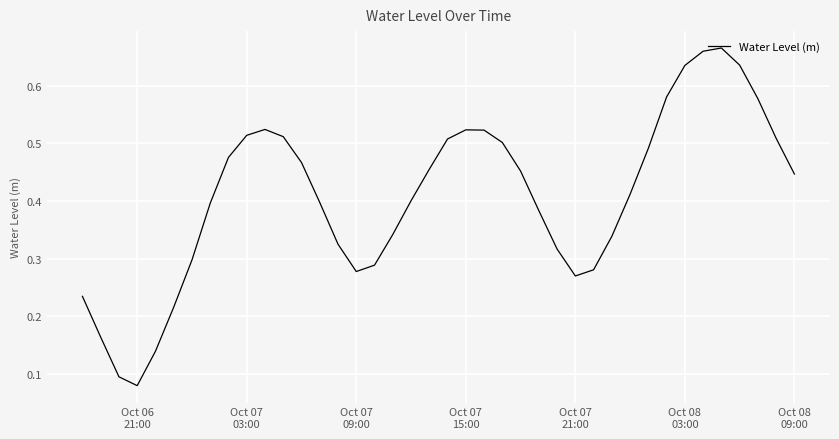

Does the chart have visible grid lines?

Yes